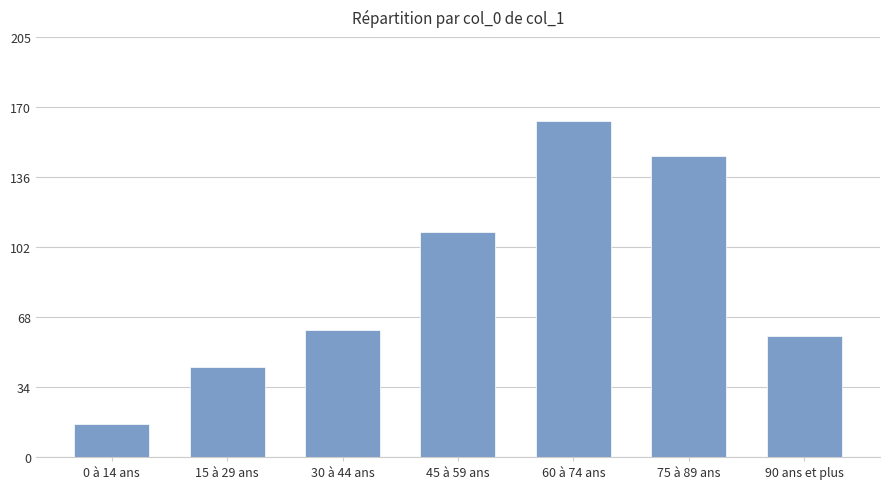

Reading left to right, what are all the values shown in this chart?

16	44	62	110	164	147	59